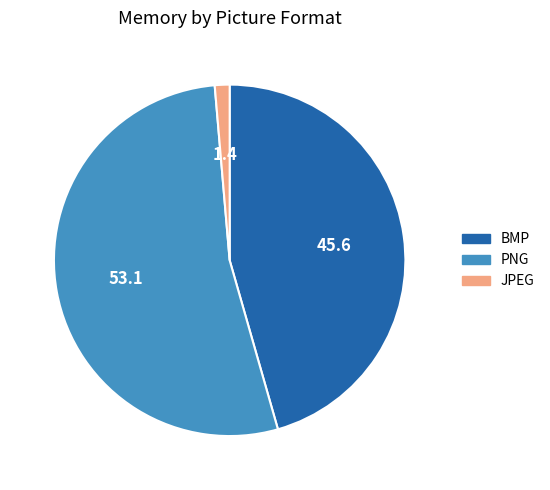

What is the ratio of the value at BMP to the value at JPEG?

33.5